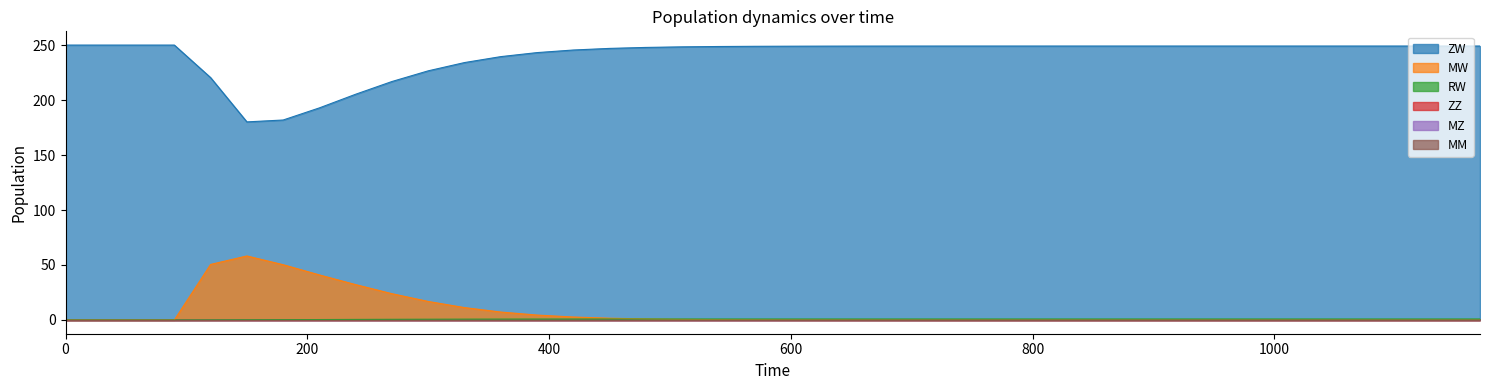

At how many categories does at least one series exceed 242?

31